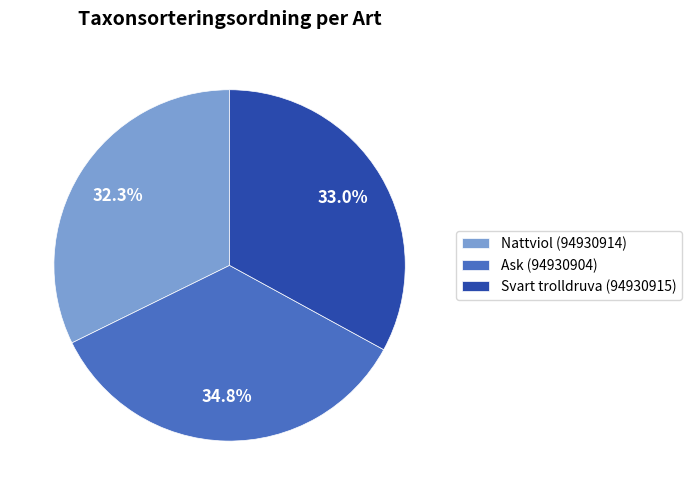

What percentage is the Ask (94930904) slice, to the nearest percent?

35%